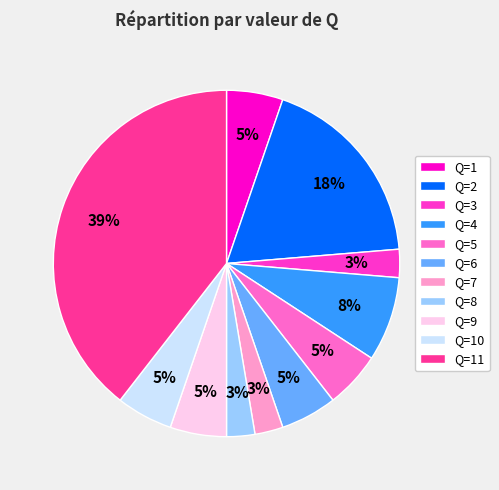

Does Q=5 represent more than half of the total?

No